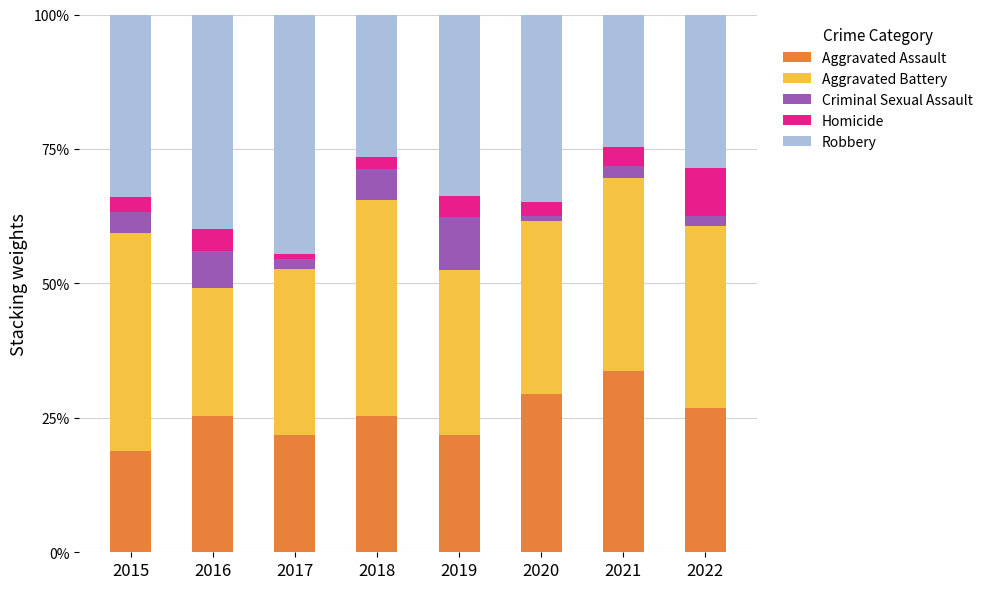

What are all the series names shown in the legend?

Aggravated Assault, Aggravated Battery, Criminal Sexual Assault, Homicide, Robbery